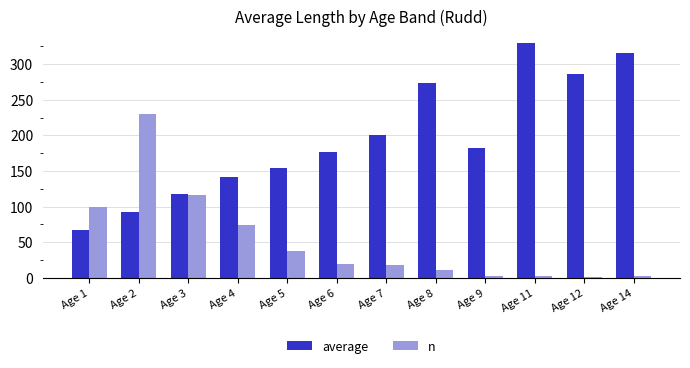

Are the bars horizontal?

No